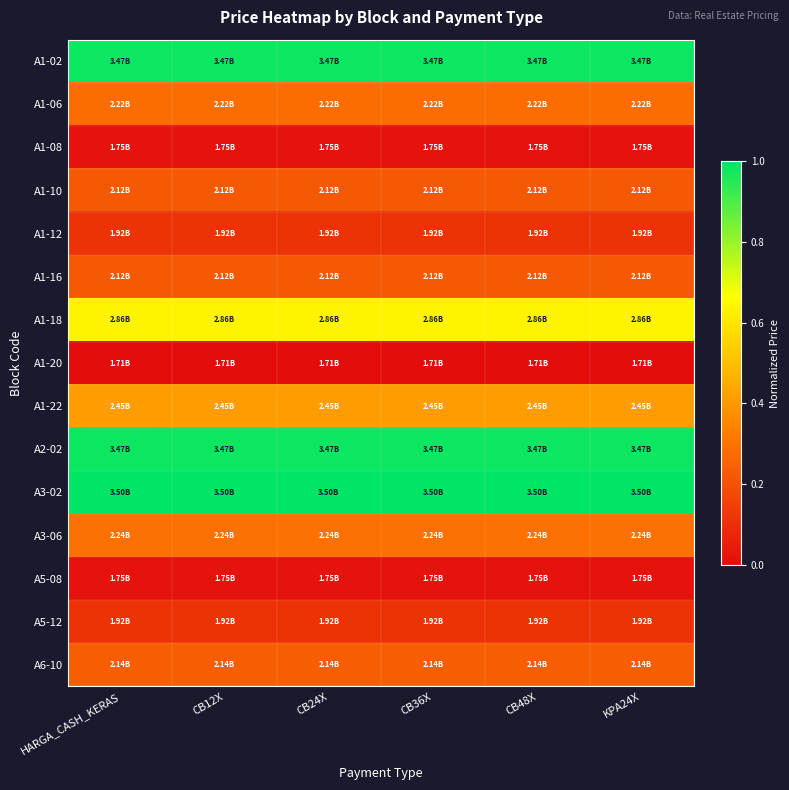

Reading right to left, what are all the values shown in this chart?

A1-02: KPA24X=1.0	CB48X=1.0	CB36X=1.0	CB24X=1.0	CB12X=1.0	HARGA_CASH_KERAS=1.0
A1-06: KPA24X=0.3	CB48X=0.3	CB36X=0.3	CB24X=0.3	CB12X=0.3	HARGA_CASH_KERAS=0.3
A1-08: KPA24X=0.0	CB48X=0.0	CB36X=0.0	CB24X=0.0	CB12X=0.0	HARGA_CASH_KERAS=0.0
A1-10: KPA24X=0.2	CB48X=0.2	CB36X=0.2	CB24X=0.2	CB12X=0.2	HARGA_CASH_KERAS=0.2
A1-12: KPA24X=0.1	CB48X=0.1	CB36X=0.1	CB24X=0.1	CB12X=0.1	HARGA_CASH_KERAS=0.1
A1-16: KPA24X=0.2	CB48X=0.2	CB36X=0.2	CB24X=0.2	CB12X=0.2	HARGA_CASH_KERAS=0.2
A1-18: KPA24X=0.6	CB48X=0.6	CB36X=0.6	CB24X=0.6	CB12X=0.6	HARGA_CASH_KERAS=0.6
A1-20: KPA24X=0.0	CB48X=0.0	CB36X=0.0	CB24X=0.0	CB12X=0.0	HARGA_CASH_KERAS=0.0
A1-22: KPA24X=0.4	CB48X=0.4	CB36X=0.4	CB24X=0.4	CB12X=0.4	HARGA_CASH_KERAS=0.4
A2-02: KPA24X=1.0	CB48X=1.0	CB36X=1.0	CB24X=1.0	CB12X=1.0	HARGA_CASH_KERAS=1.0
A3-02: KPA24X=1.0	CB48X=1.0	CB36X=1.0	CB24X=1.0	CB12X=1.0	HARGA_CASH_KERAS=1.0
A3-06: KPA24X=0.3	CB48X=0.3	CB36X=0.3	CB24X=0.3	CB12X=0.3	HARGA_CASH_KERAS=0.3
A5-08: KPA24X=0.0	CB48X=0.0	CB36X=0.0	CB24X=0.0	CB12X=0.0	HARGA_CASH_KERAS=0.0
A5-12: KPA24X=0.1	CB48X=0.1	CB36X=0.1	CB24X=0.1	CB12X=0.1	HARGA_CASH_KERAS=0.1
A6-10: KPA24X=0.2	CB48X=0.2	CB36X=0.2	CB24X=0.2	CB12X=0.2	HARGA_CASH_KERAS=0.2